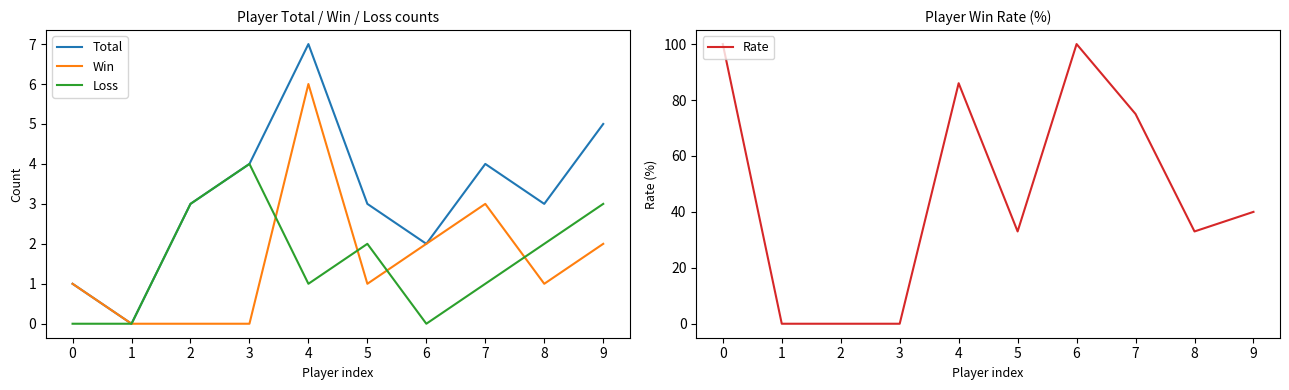

What is the difference between the highest and lowest values at 6?

100